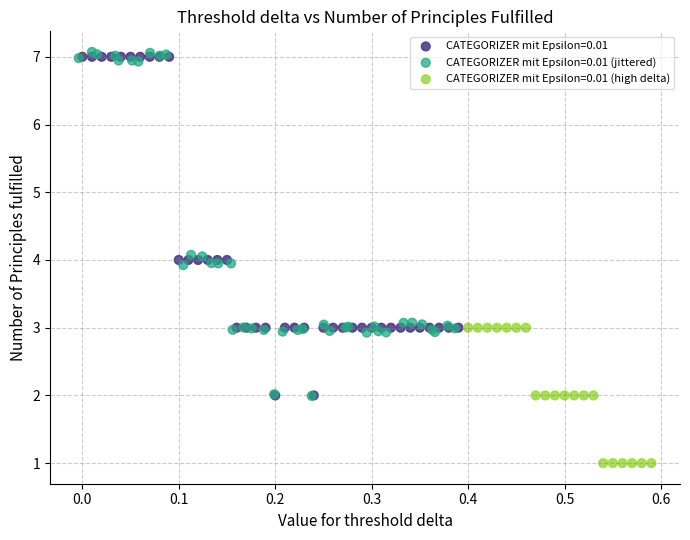

Which series contains the lowest Y value?

CATEGORIZER mit Epsilon=0.01 (high delta)